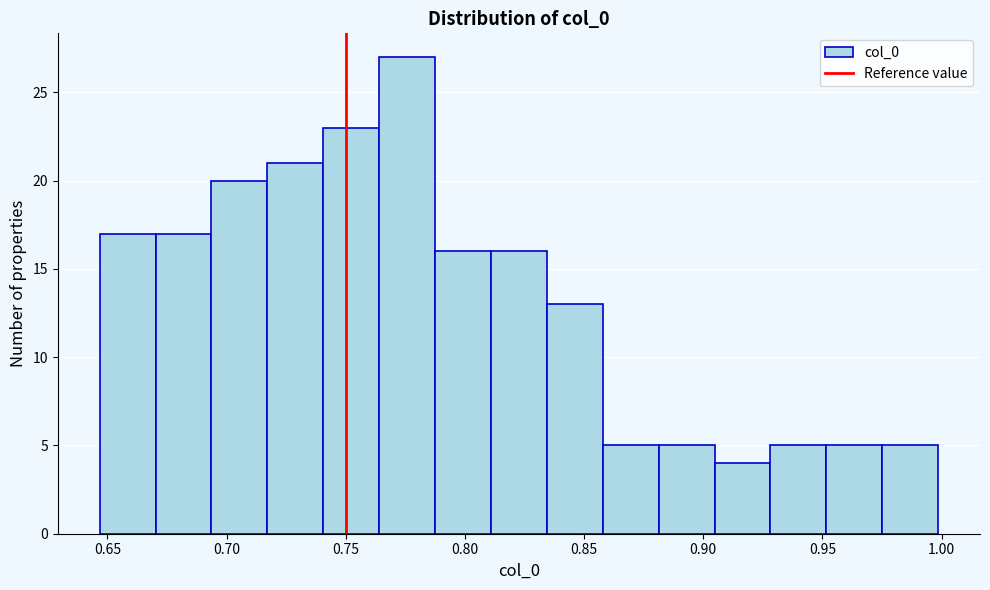

Reading left to right, list every bar in this chart as the range it spans on the x-axis followed by its height. Neither the bar edges nor the heights are printed on the chart, so give them approximately, as read against the axes.

0.645 to 0.670: 17
0.670 to 0.695: 17
0.695 to 0.715: 20
0.715 to 0.740: 21
0.740 to 0.765: 23
0.765 to 0.785: 27
0.785 to 0.810: 16
0.810 to 0.835: 16
0.835 to 0.860: 13
0.860 to 0.880: 5
0.880 to 0.905: 5
0.905 to 0.930: 4
0.930 to 0.950: 5
0.950 to 0.975: 5
0.975 to 1.000: 5